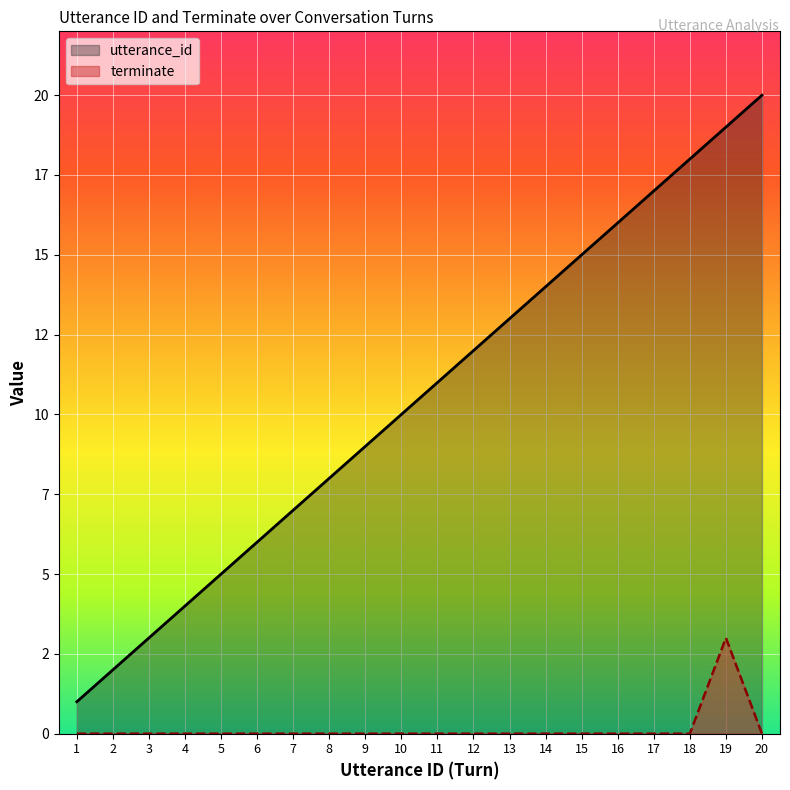

What is the sum of all terminate values?

3